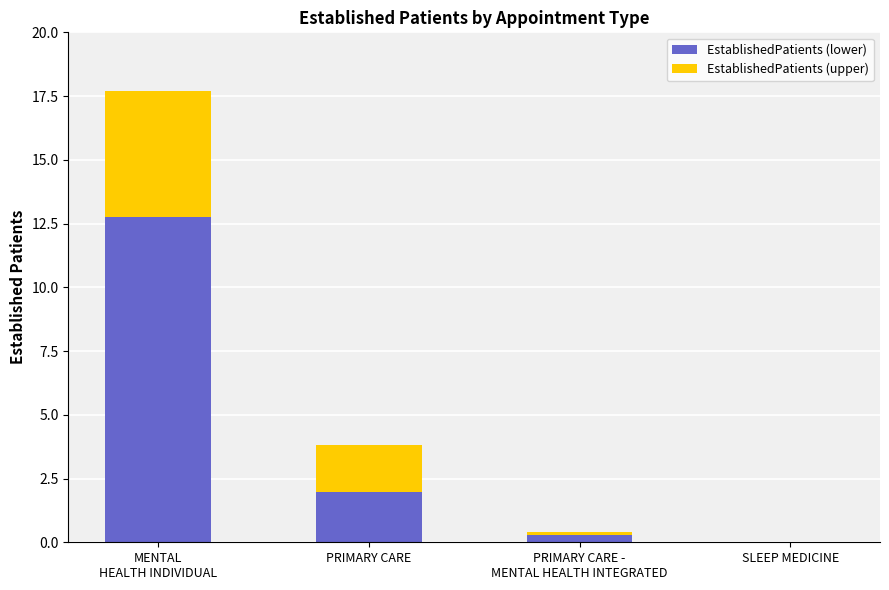

Where is EstablishedPatients (lower) nearest to the value 6?

PRIMARY CARE